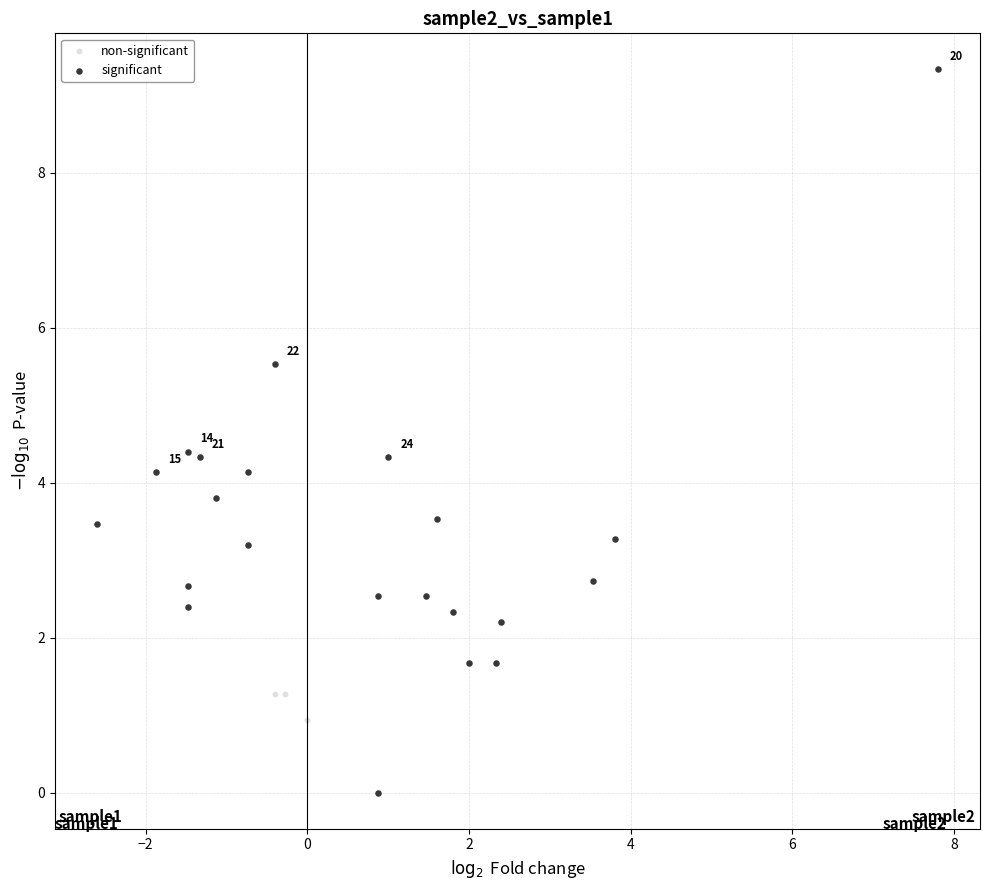

Which series contains the highest Y value?

significant